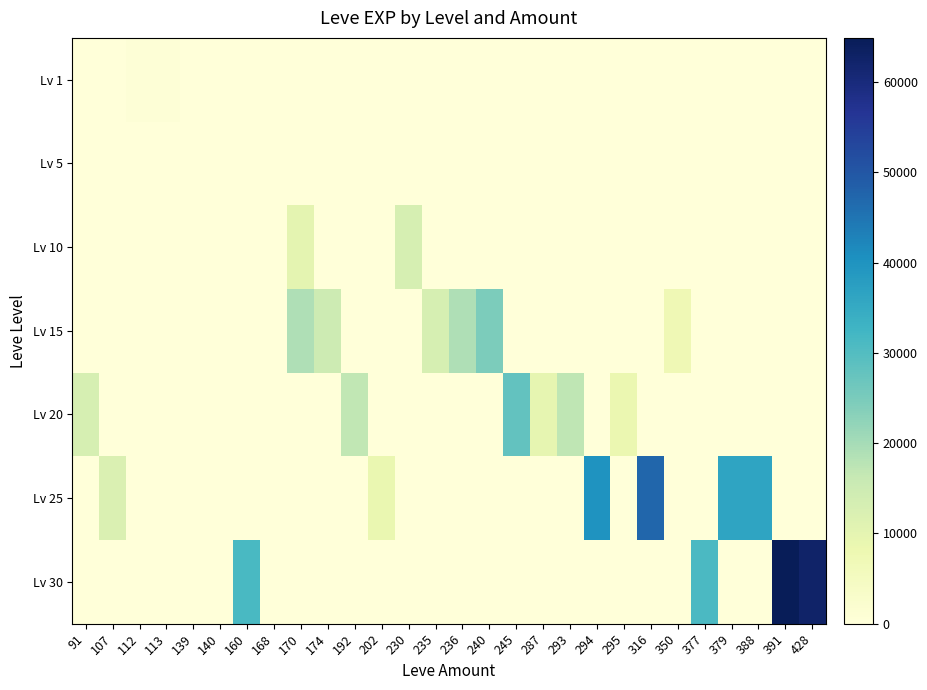

Between 170 and 230, which is larger?

170